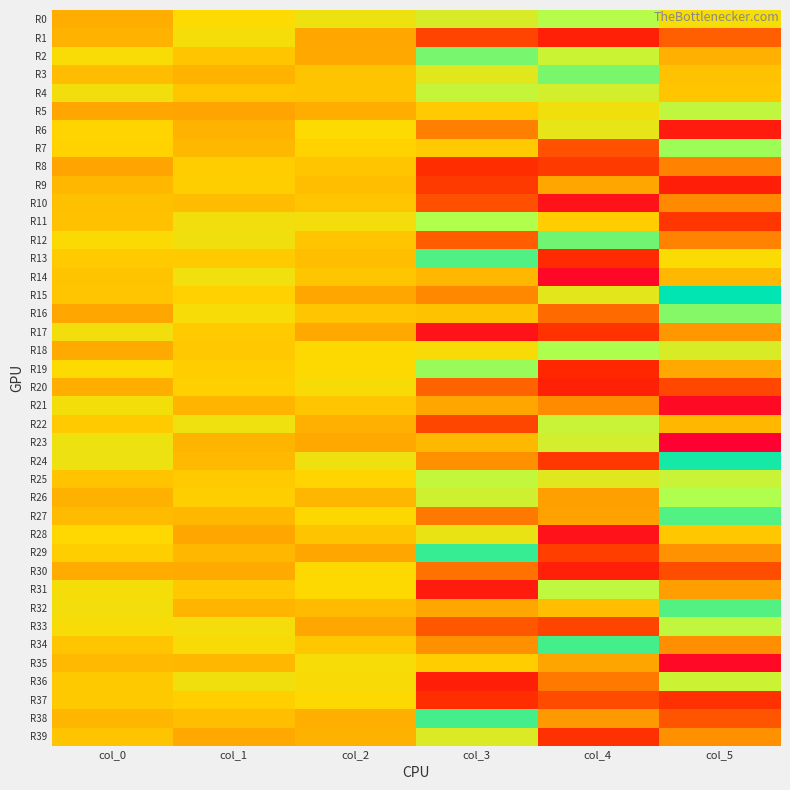

What is the minimum value shown in the chart?

-19.1